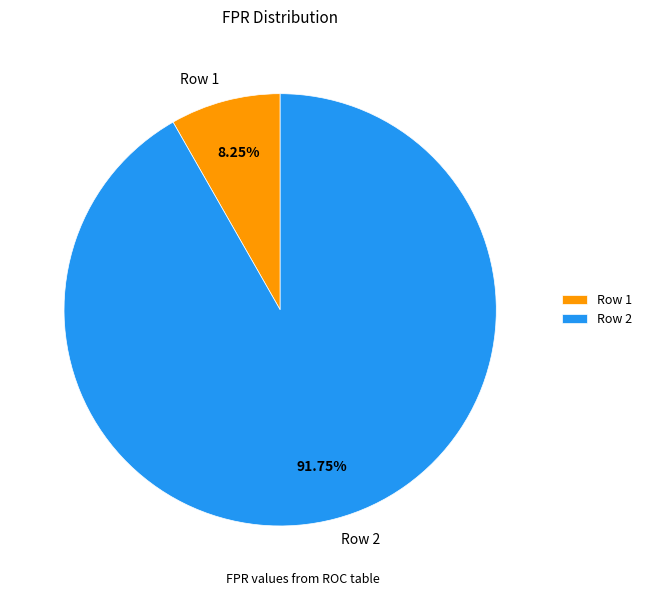

To the nearest percent, what percentage of the pie is Row 2?

92%